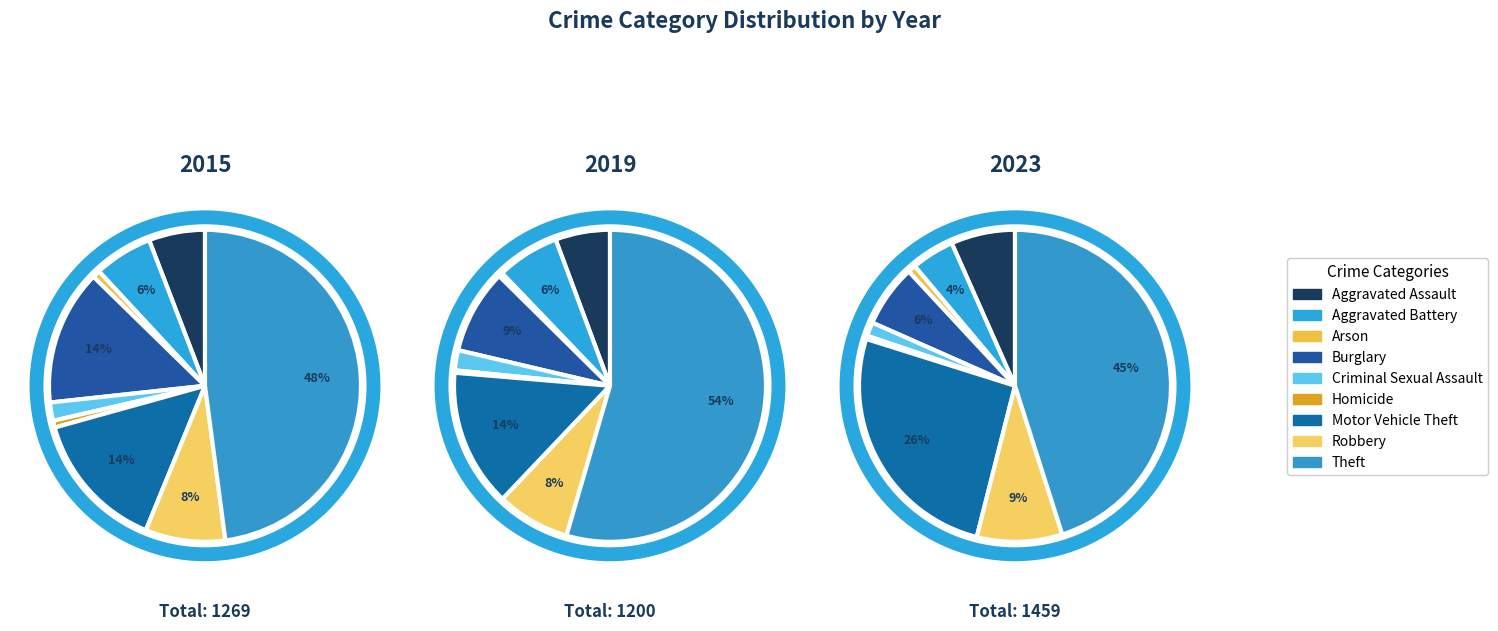

Between Motor Vehicle Theft and Theft, which series saw the biggest shift?

2019